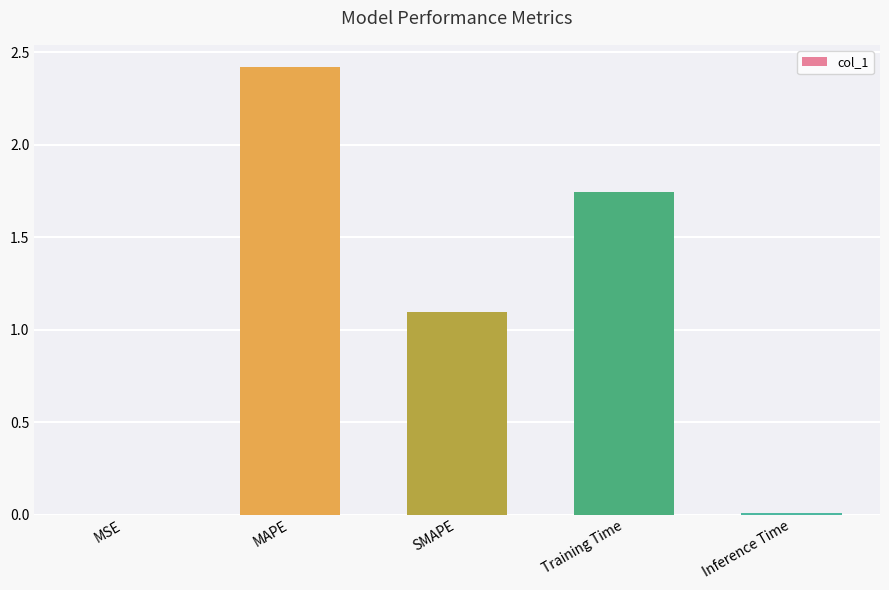

Read the value at MAPE.

2.4